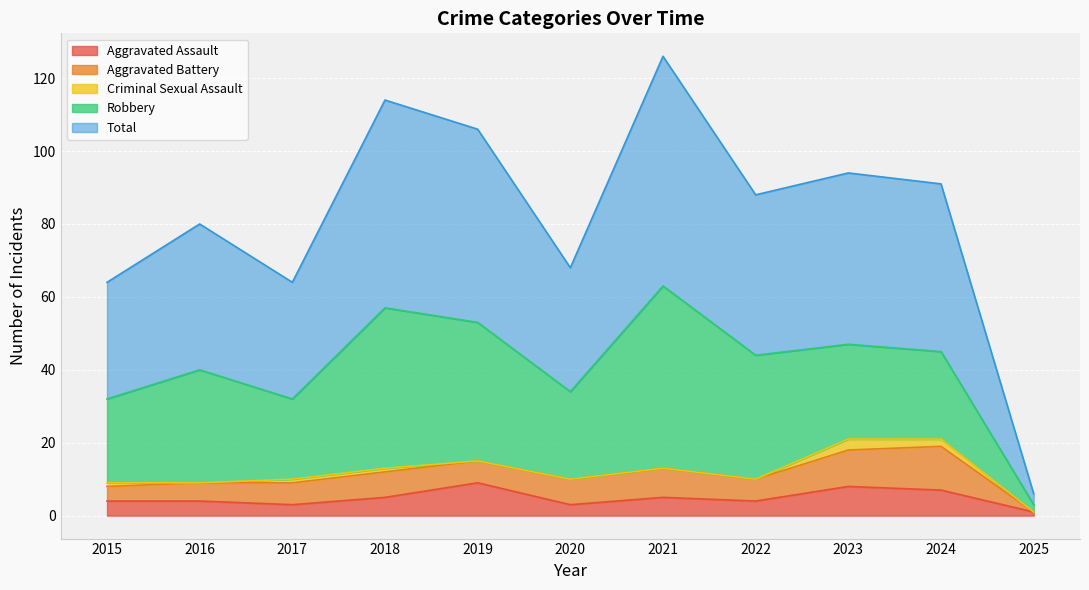

Which category has the lowest value across all series?

2025